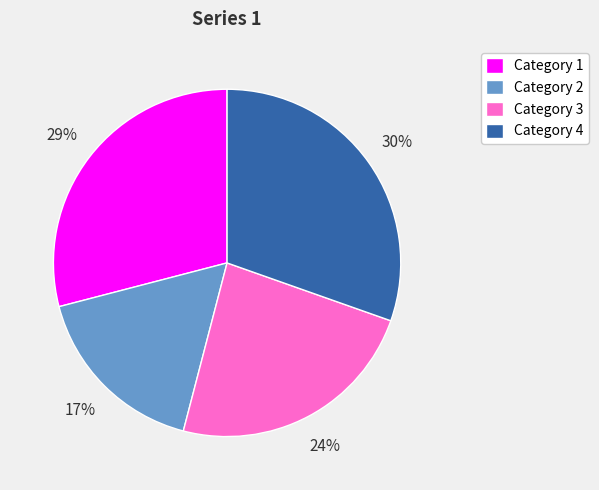

Is the sum of Category 2 and Category 3 greater than half?

No